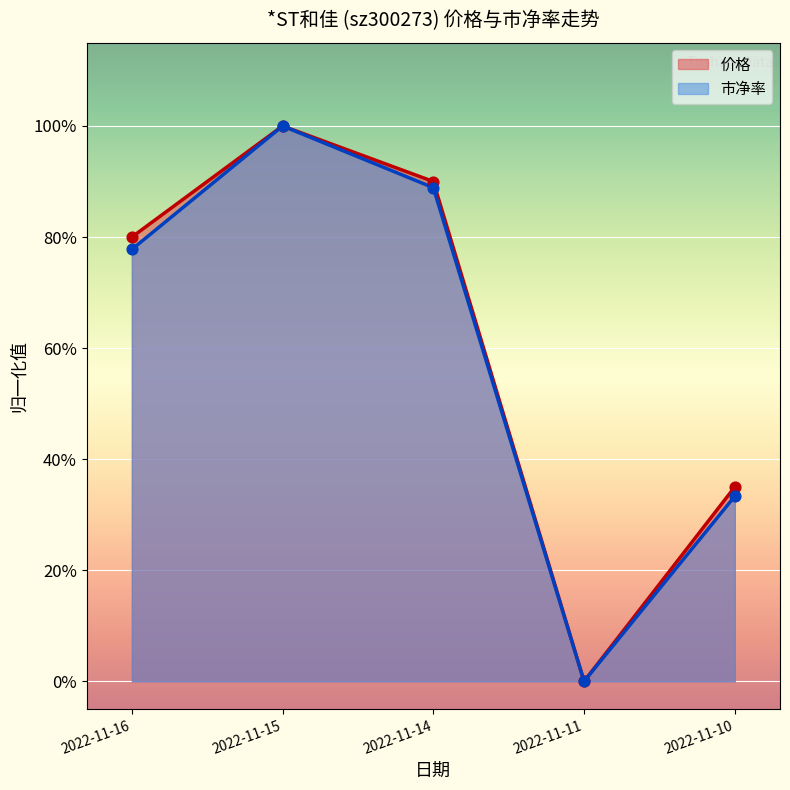

At which category is the sum across all series the highest?

2022-11-15